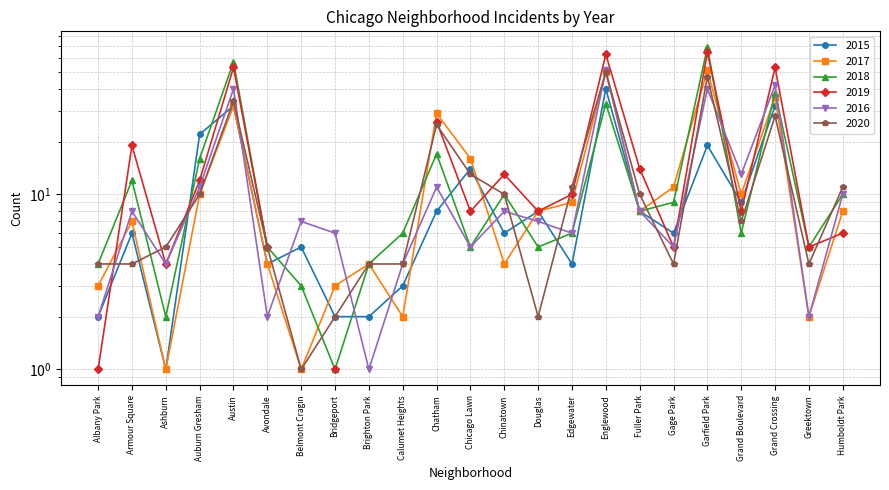

What is the difference between the second highest and second lowest values in the 2016 series?

40